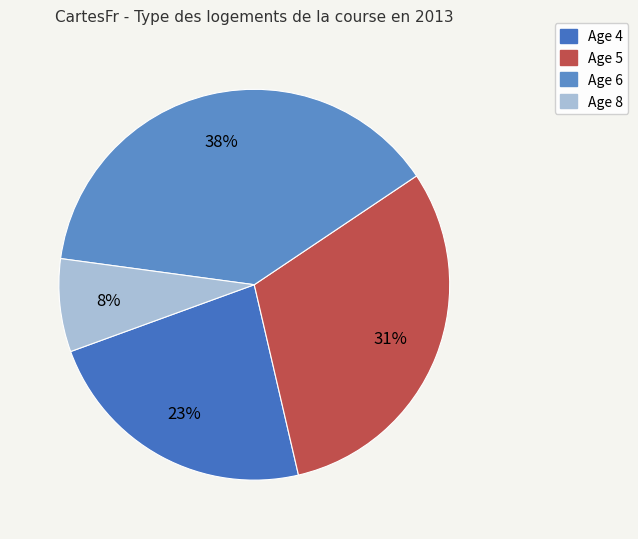

How many slices are in this pie chart?

4